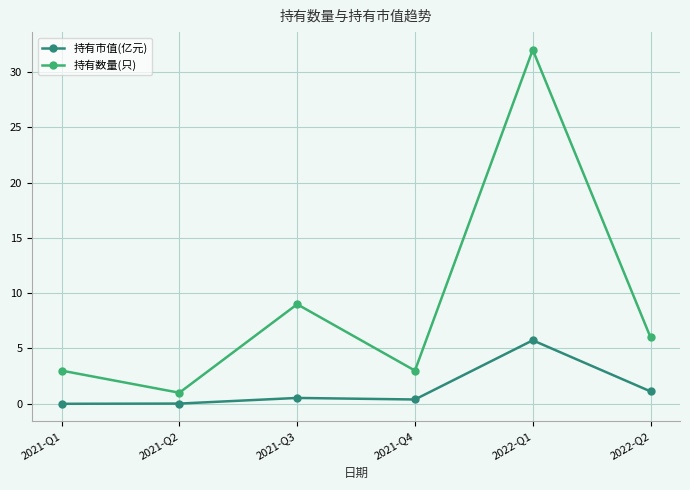

Is the value of 持有市值(亿元) at 2021-Q3 greater than the value of 持有数量(只) at 2021-Q2?

No